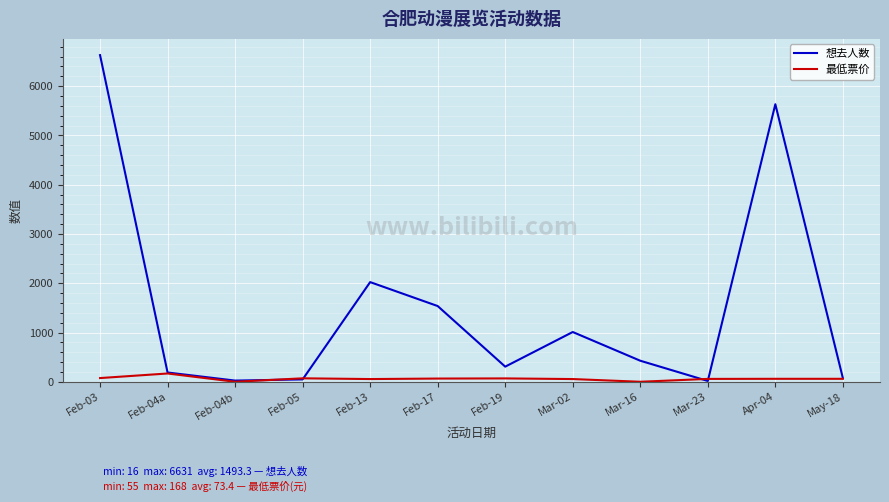

What is the highest value of the 最低票价 series?

168